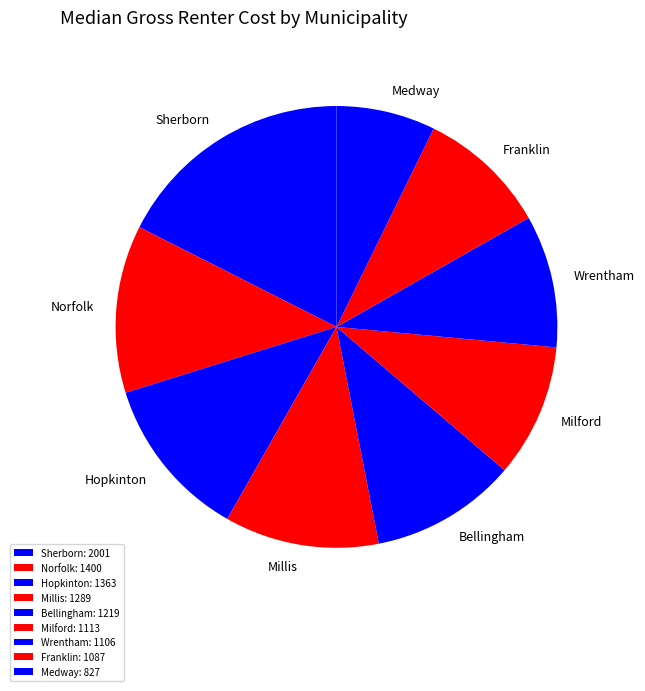

To the nearest percent, what is the average slice percentage?

11%